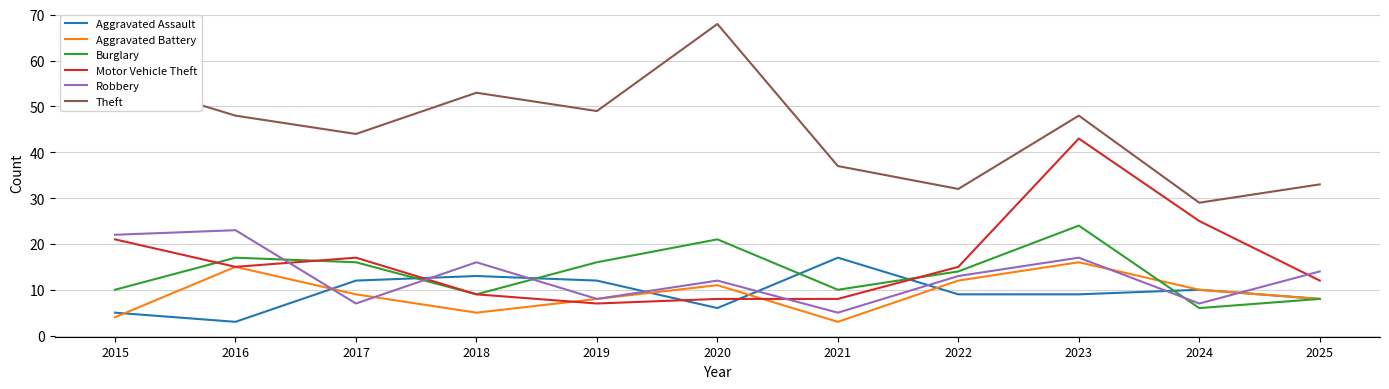

After their last crossing, which series has the higher values: Robbery or Burglary?

Robbery